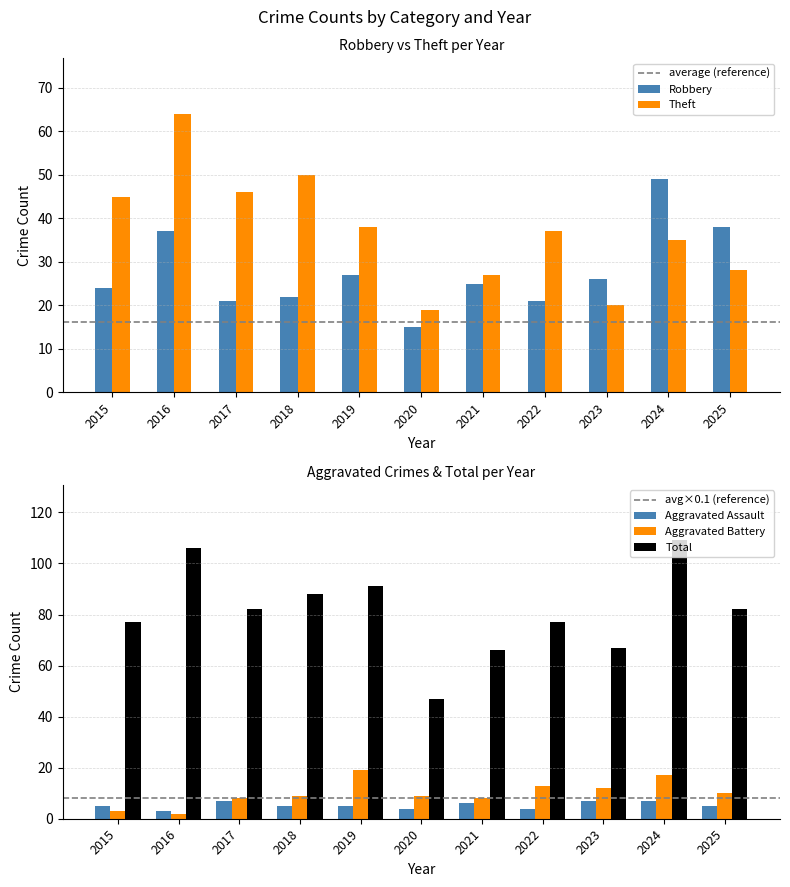

Count the number of data series in this chart.

5